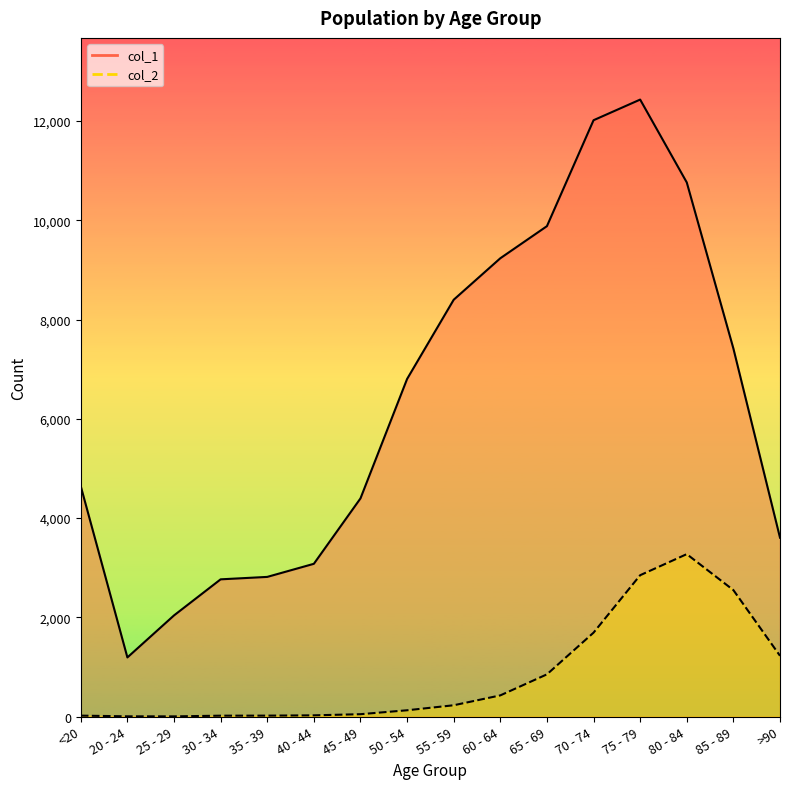

Reading right to left, transcribe all the data shown in this chart.

col_1: 3604	7417	10764	12434	12018	9883	9236	8400	6803	4396	3078	2814	2765	2038	1191	4641
col_2: 1224	2548	3273	2848	1690	850	426	227	126	47	24	18	17	3	4	18